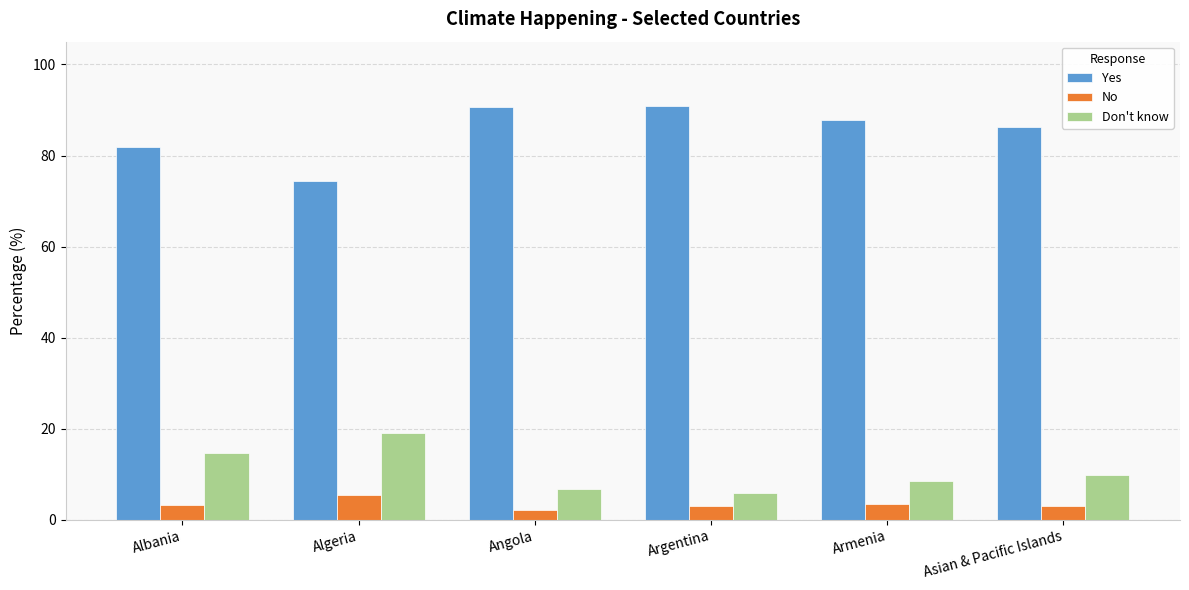

The value of No at Albania is 3.2. True or false?

True